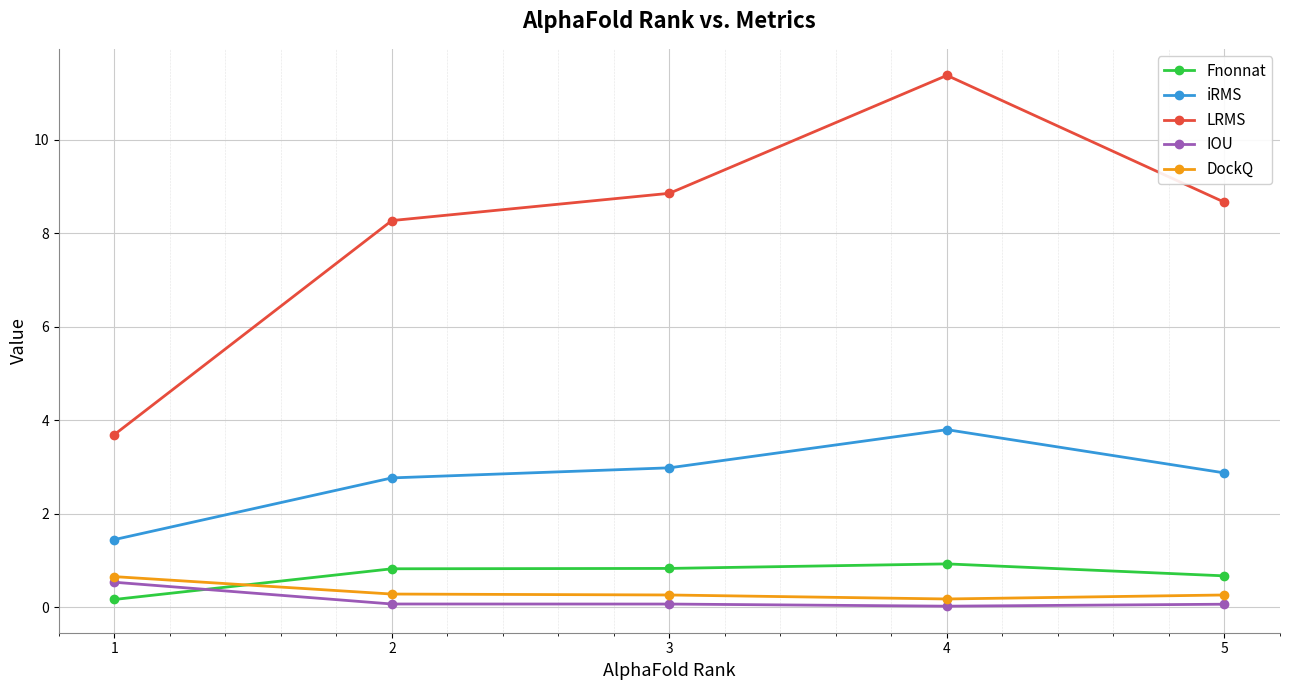

Rank the series at 1 from highest to lowest value.

LRMS, iRMS, DockQ, IOU, Fnonnat